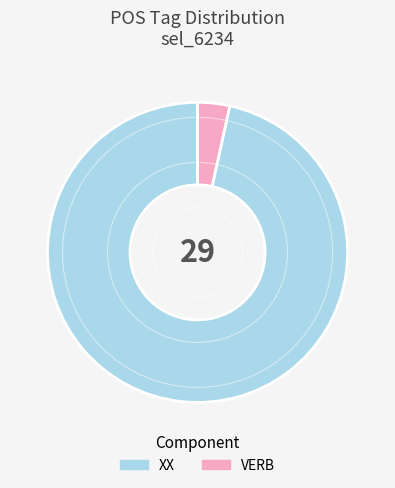

Rank the categories by value from lowest to highest.

VERB, XX